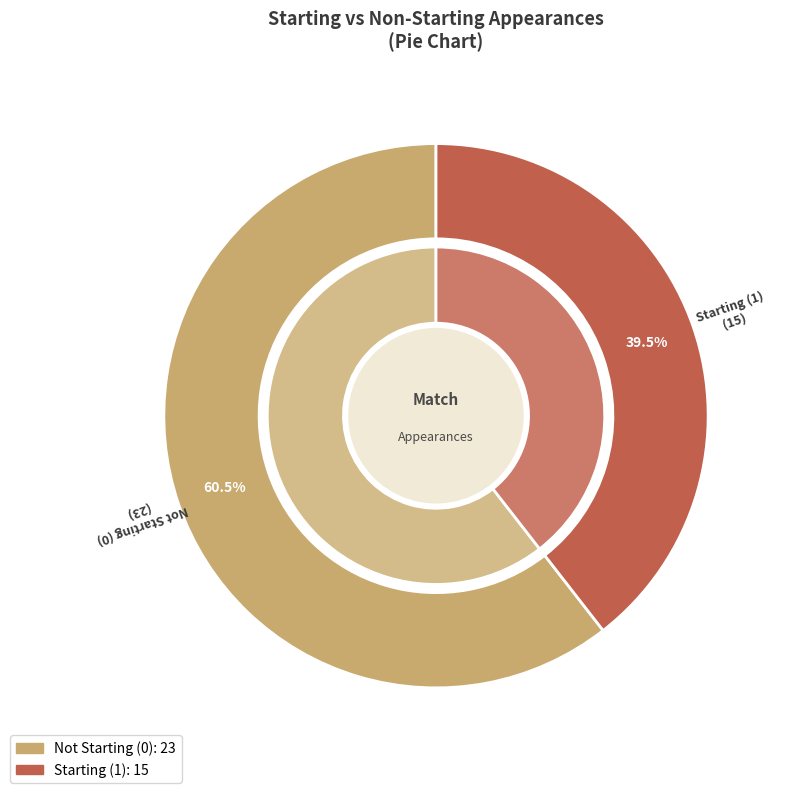

Between Starting11=0 and Starting11=1, which is larger?

Starting11=0